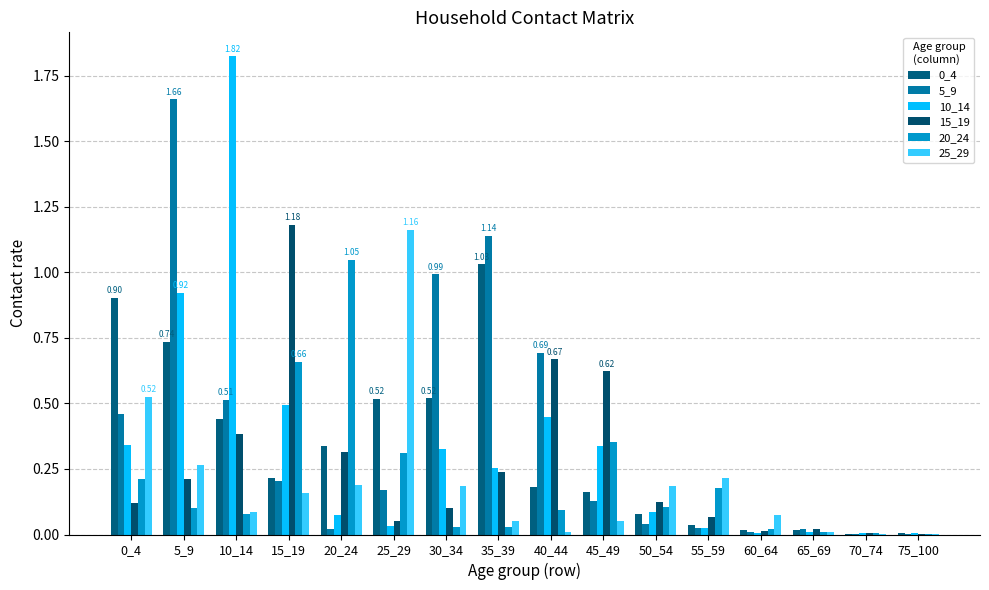

Is the value of 5_9 at 55_59 greater than the value of 25_29 at 55_59?

No